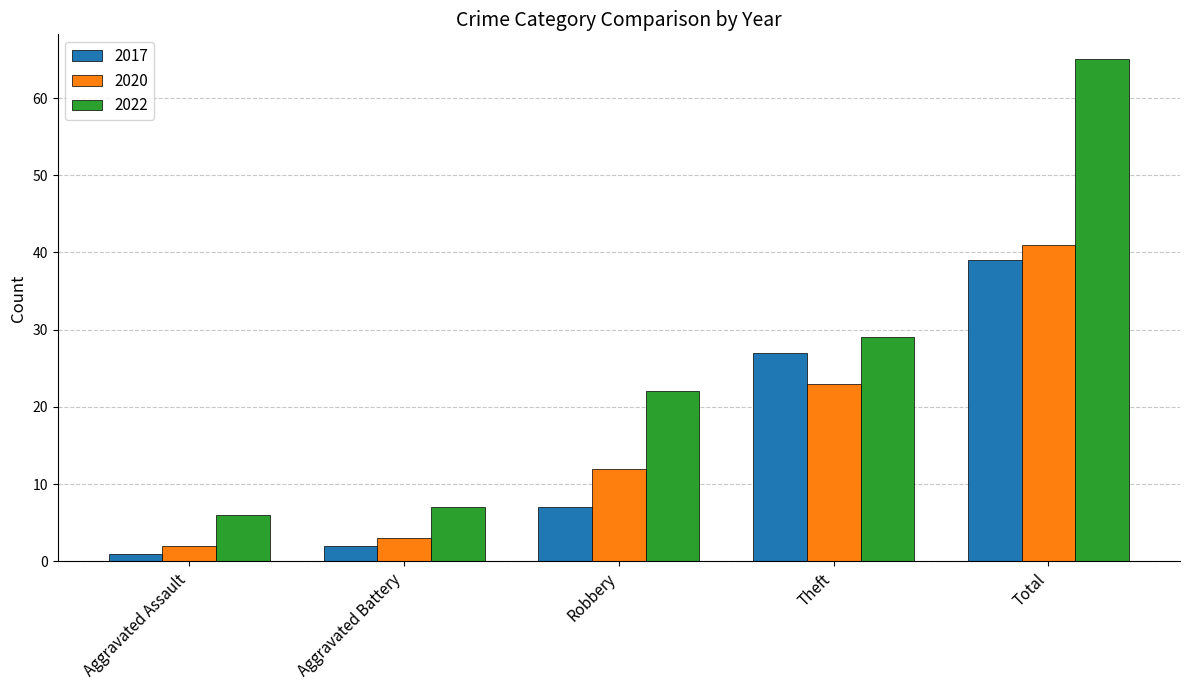

What is the average value of the 2017 series?

15